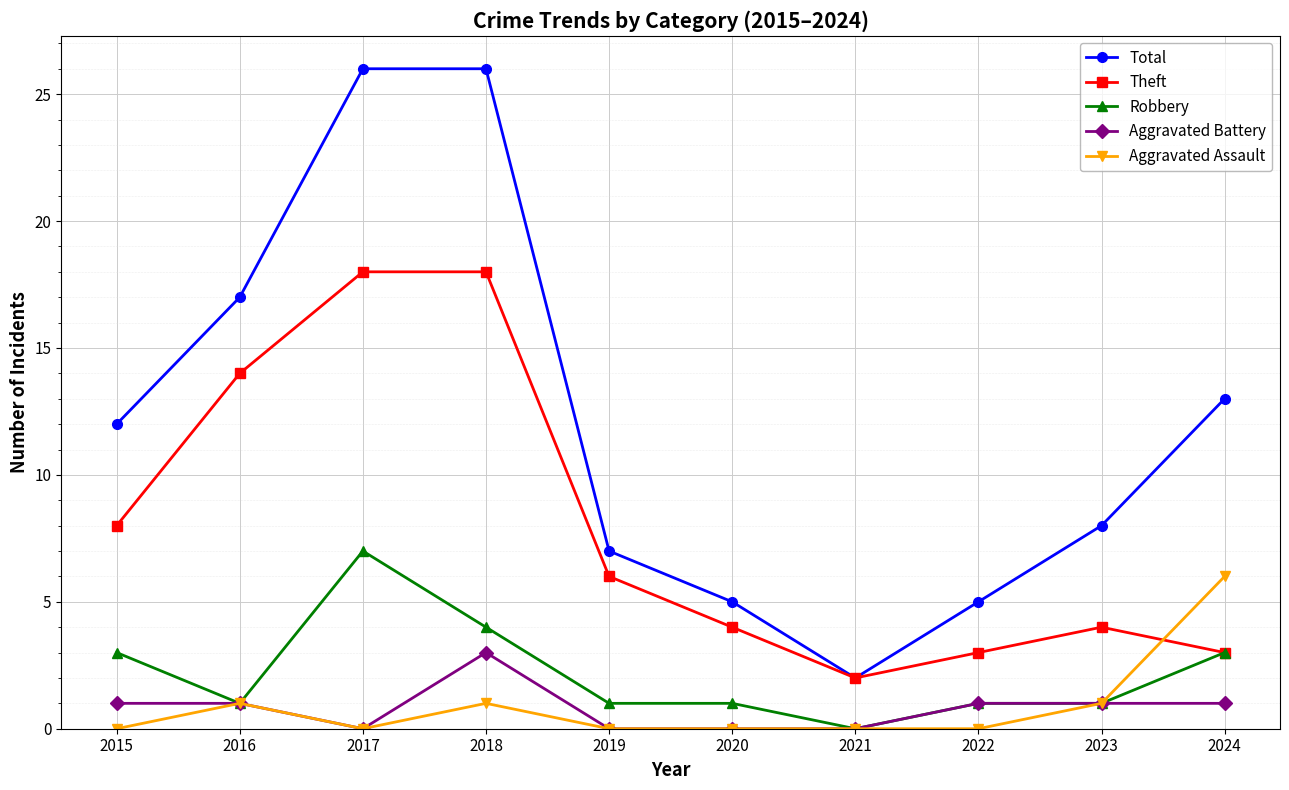

True or false: Aggravated Assault has more than 1 points higher than both neighbors.

True